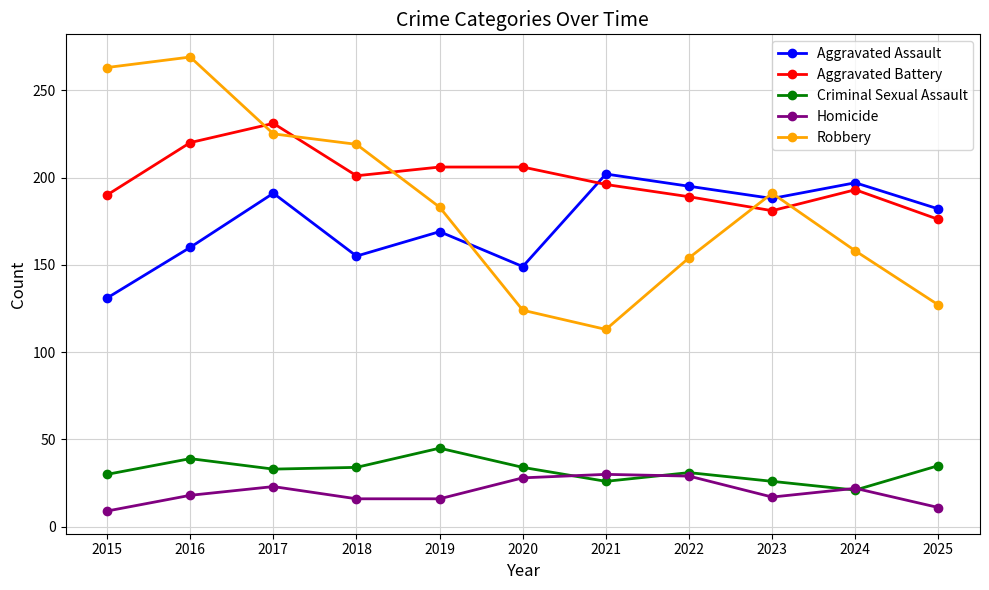

What is the value of the Criminal Sexual Assault point at the 2nd from the left?

39